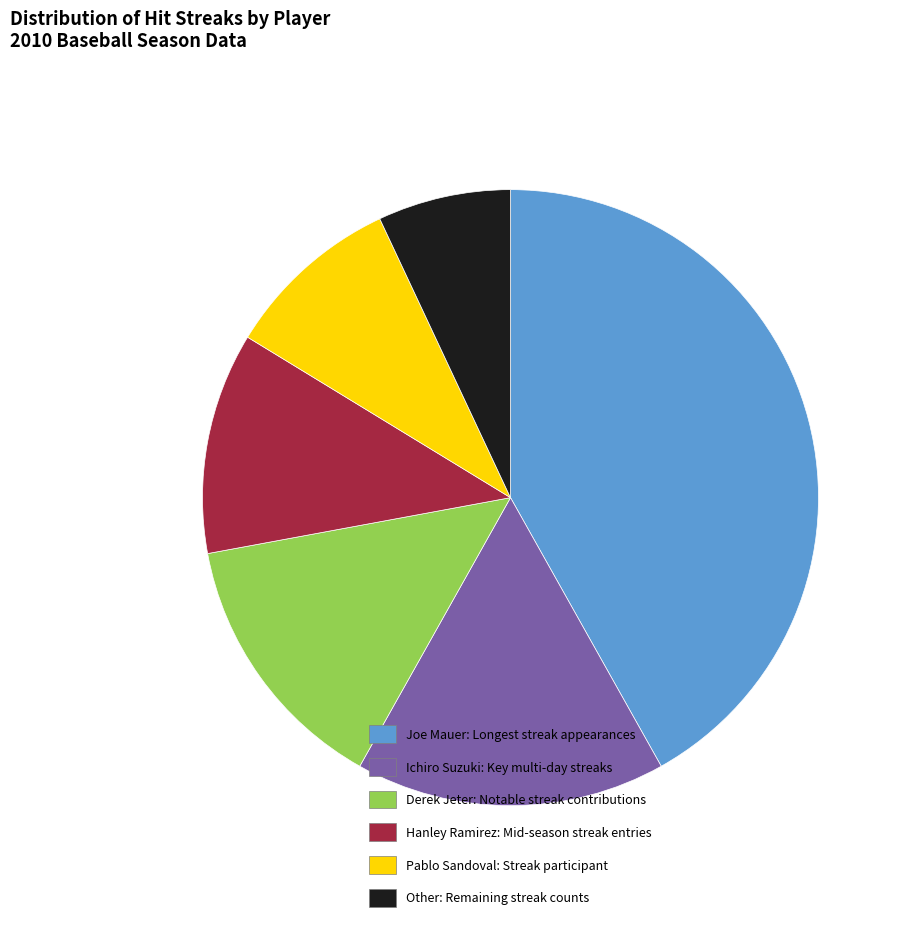

Which slice is the smallest?

Other